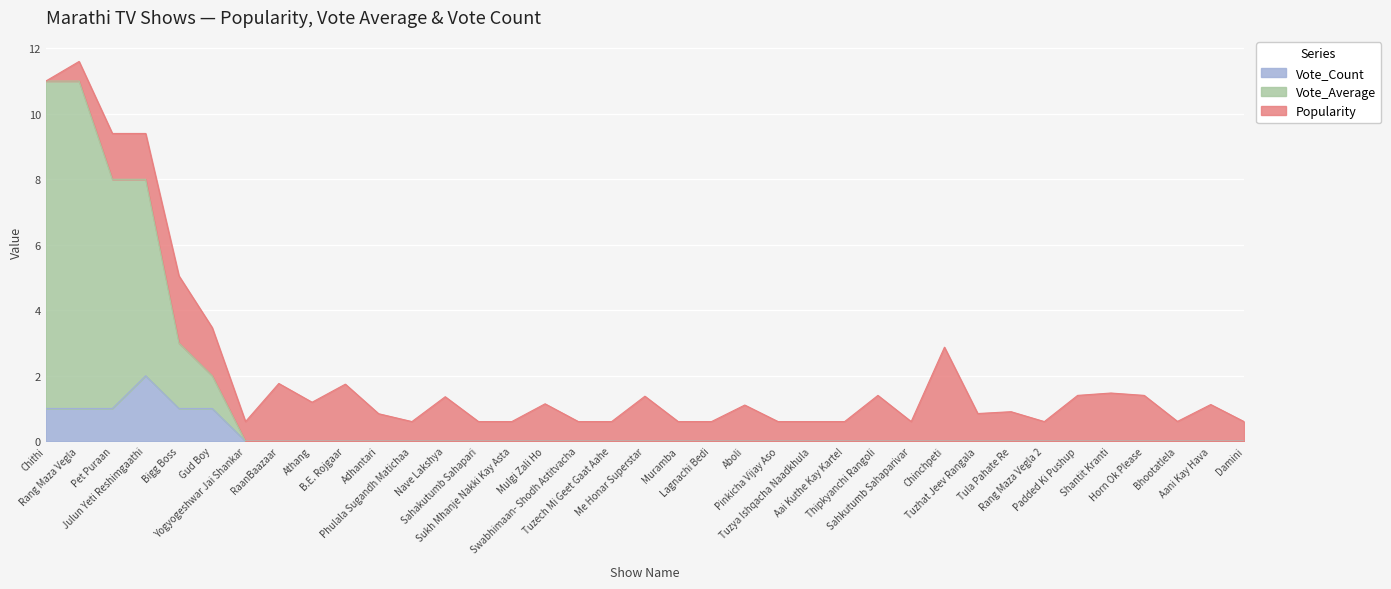

What is the label of the 36th point from the left?

Aani Kay Hava